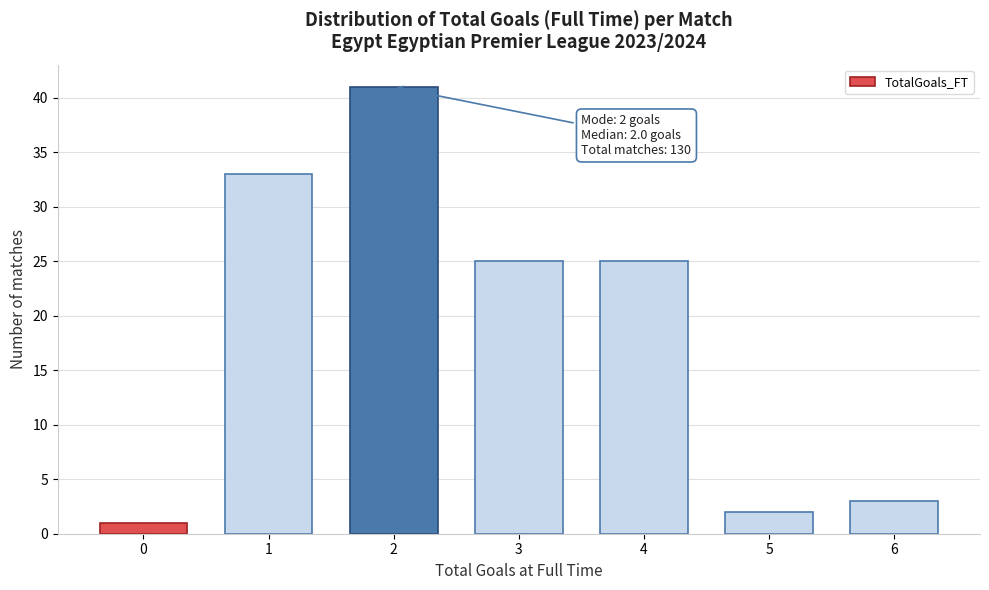

Reading left to right, what are all the values shown in this chart?

1	33	41	25	25	2	3